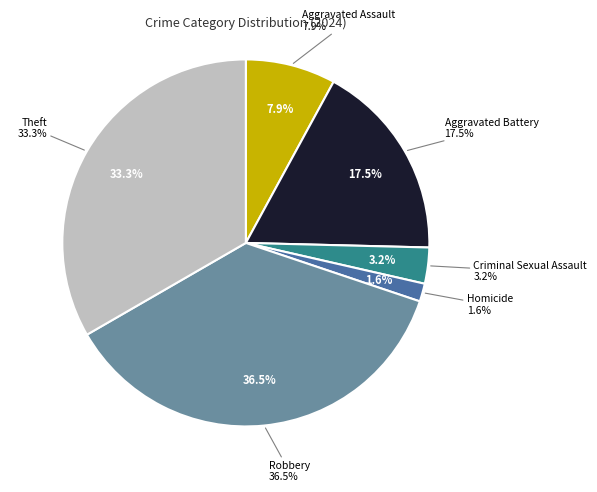

Which slice is the largest?

Robbery